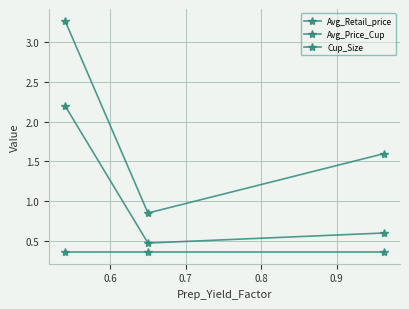

Is this an area chart (filled region under the line)?

No